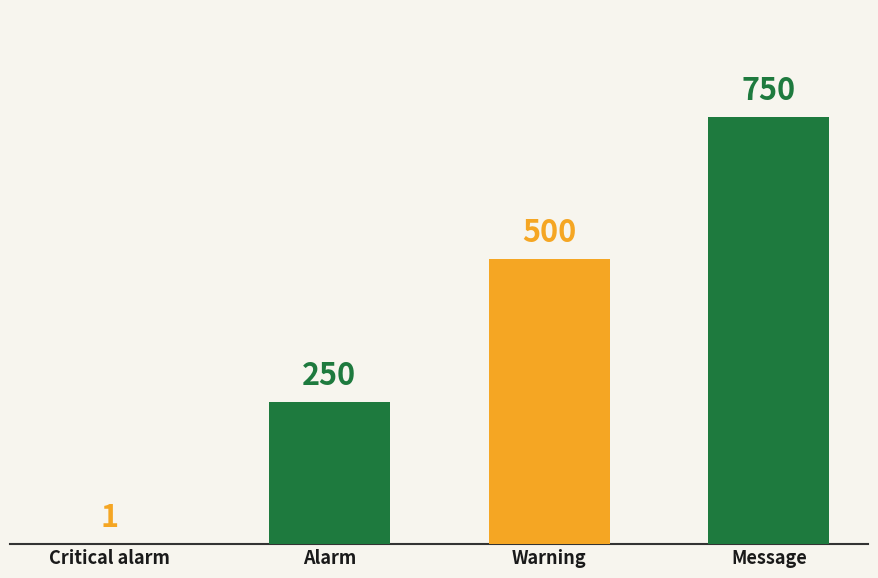

How many values are between 250 and 750?

3